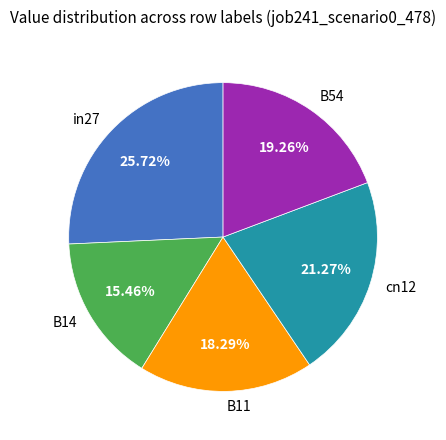

What is the smallest slice in the pie chart?

B14